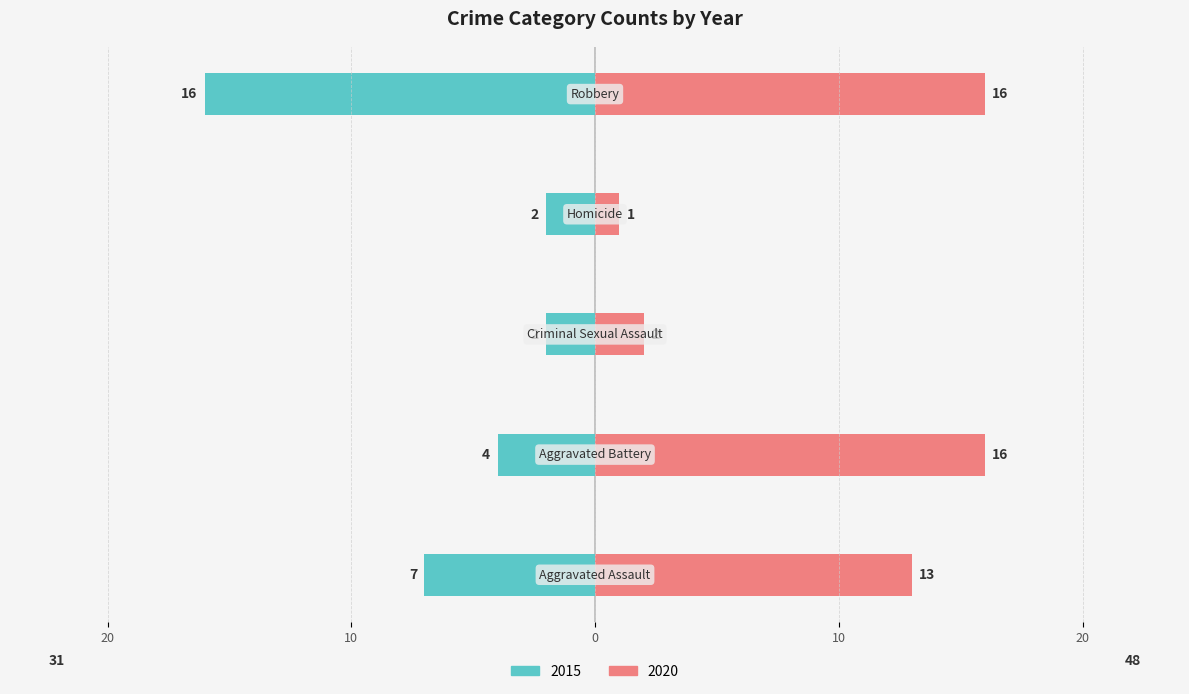

What position from the left is Criminal Sexual Assault?

3